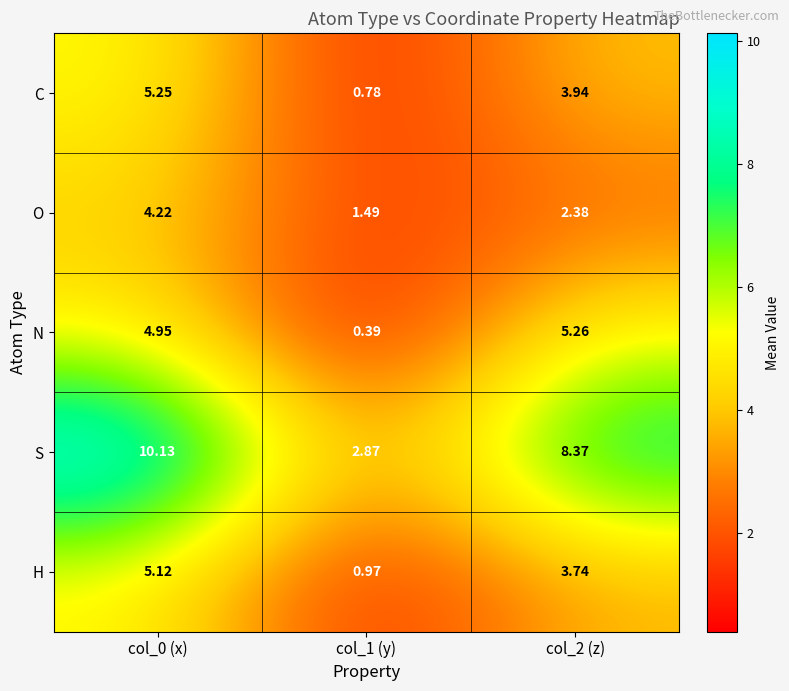

Which category has the lowest value across all series?

col_1 (y)